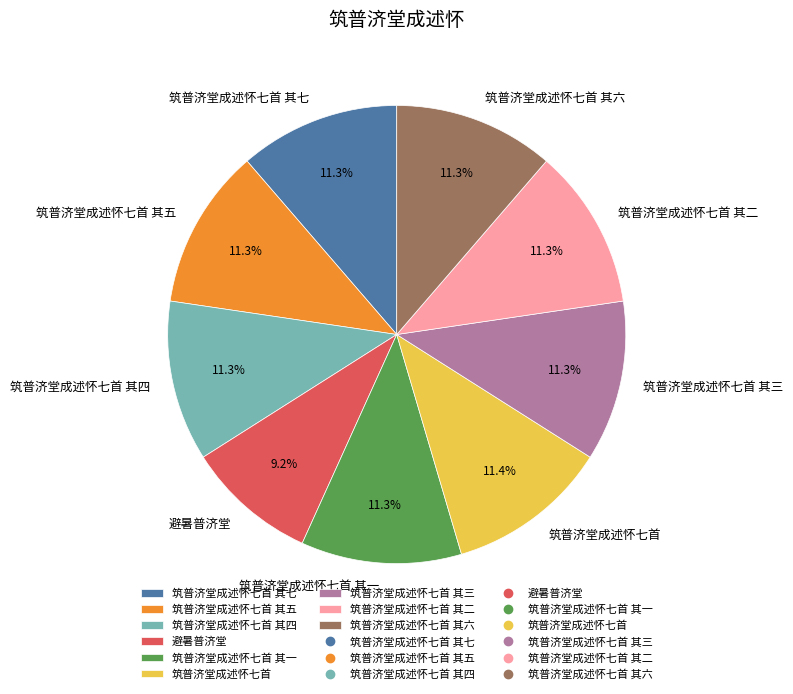

Which category has the smallest portion of the pie?

避暑普济堂